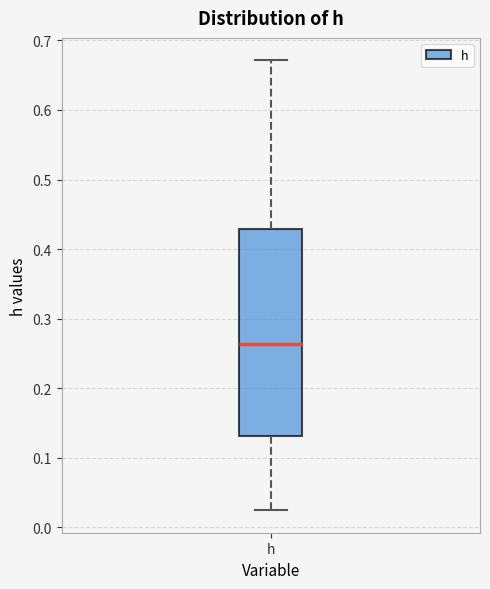

Where does the lower whisker of the box for h end on the y-axis? The values are not printed on the chart, so give them approximately, as read against the axis.

0.02